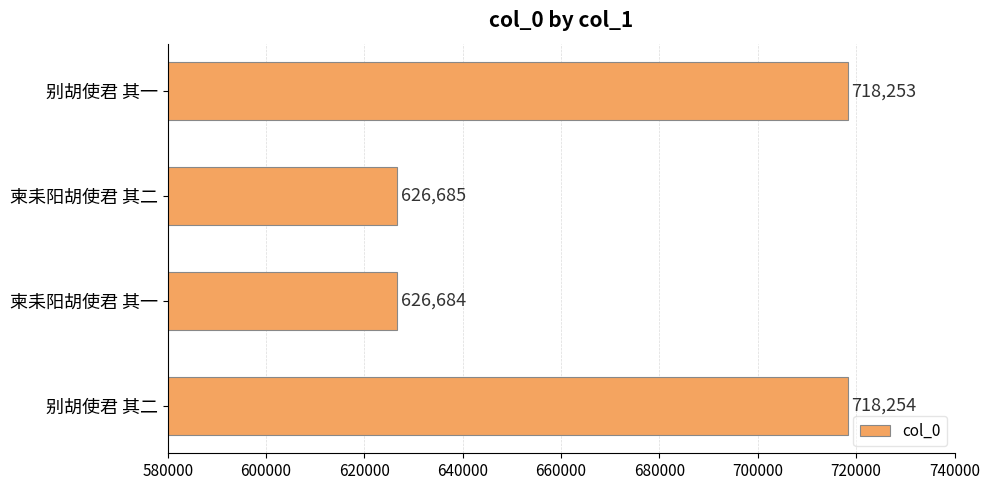

Rank the categories by value from lowest to highest.

柬耒阳胡使君 其一, 柬耒阳胡使君 其二, 别胡使君 其一, 别胡使君 其二